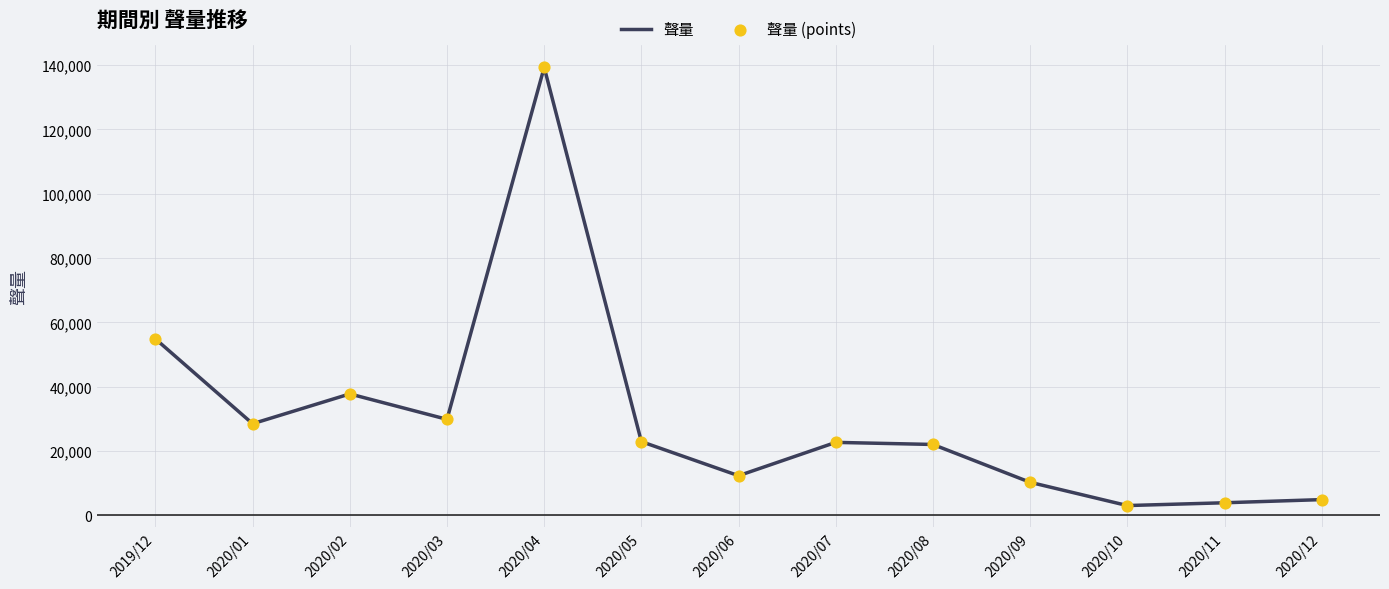

Between 2020/07 and 2020/09, which is larger?

2020/07